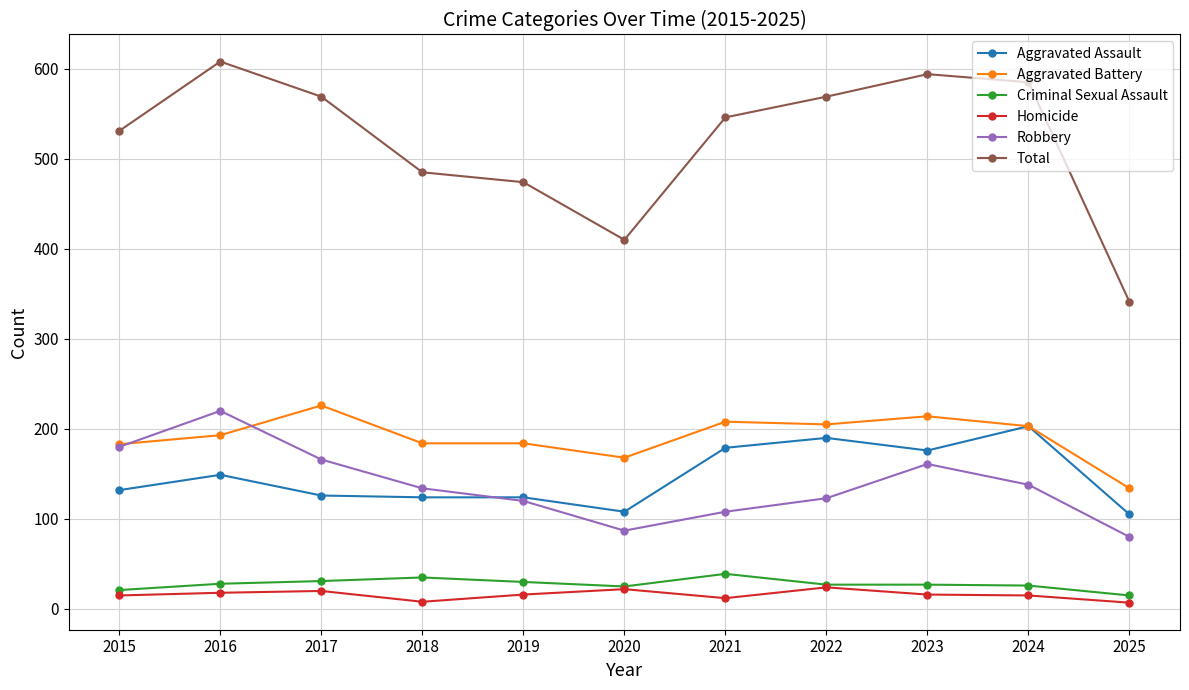

Where is the first local minimum for Robbery?

2020